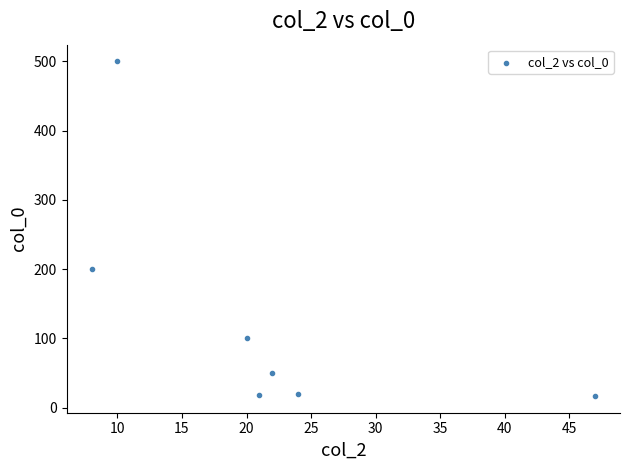

What is the range of X values (max minus min)?

39